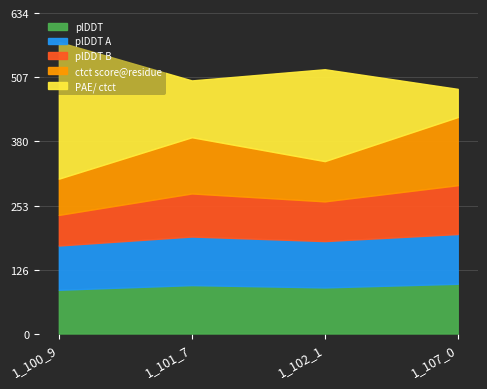

What are all the series names shown in the legend?

plDDT, plDDT A, plDDT B, ctct score@residue, PAE/ ctct